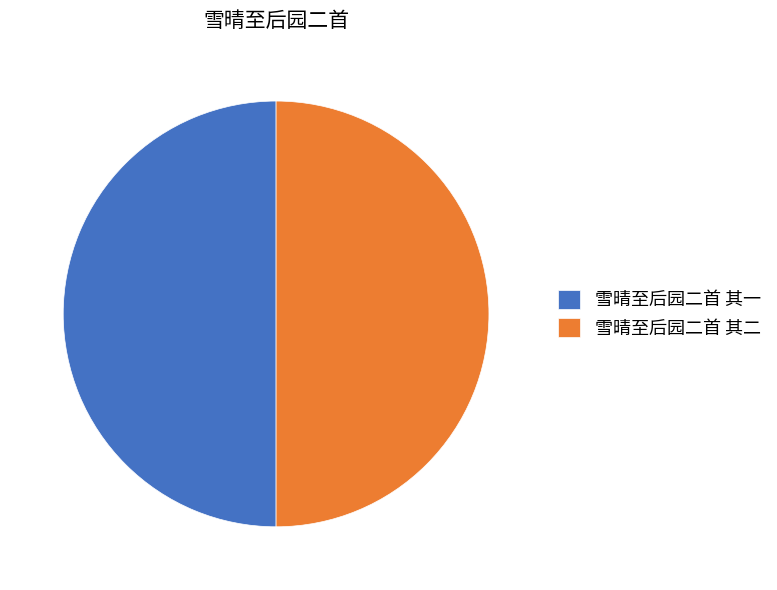

What is the ratio of the value at 雪晴至后园二首 其二 to the value at 雪晴至后园二首 其一?

1.0